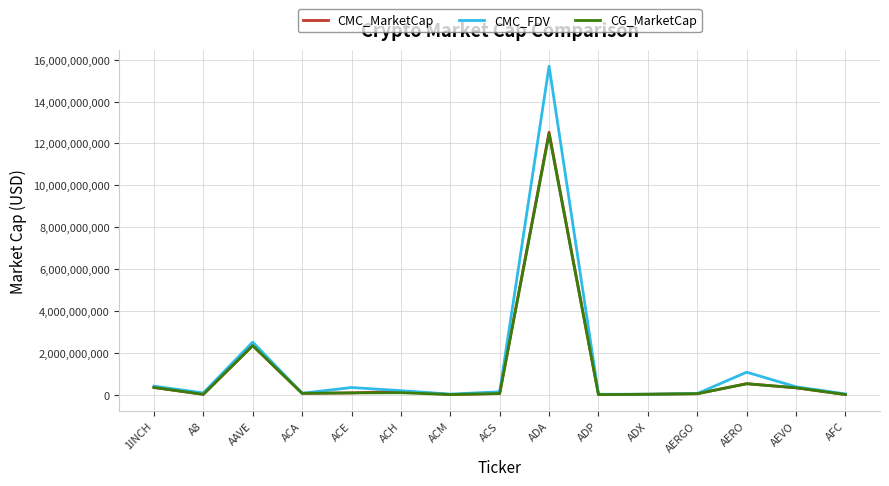

How many distinct data groups are displayed?

3